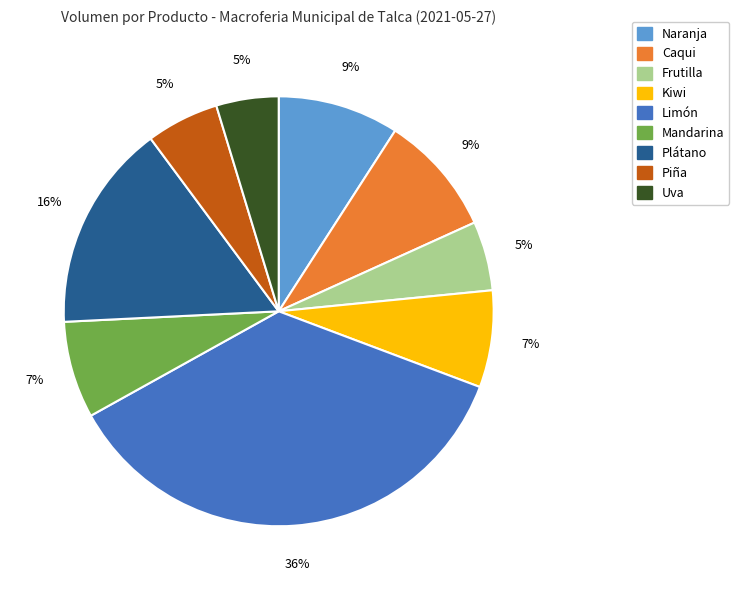

Does any single category account for the majority?

No